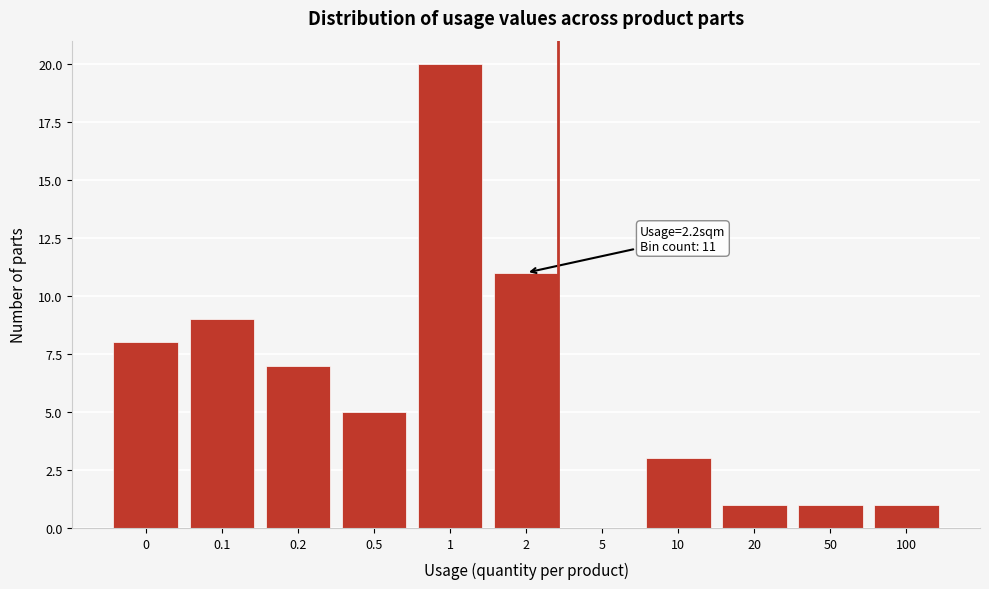

Reading right to left, extract all data points from this chart.

100=1	50=1	20=1	10=3	5=0	2=11	1=20	0.5=5	0.2=7	0.1=9	0=8